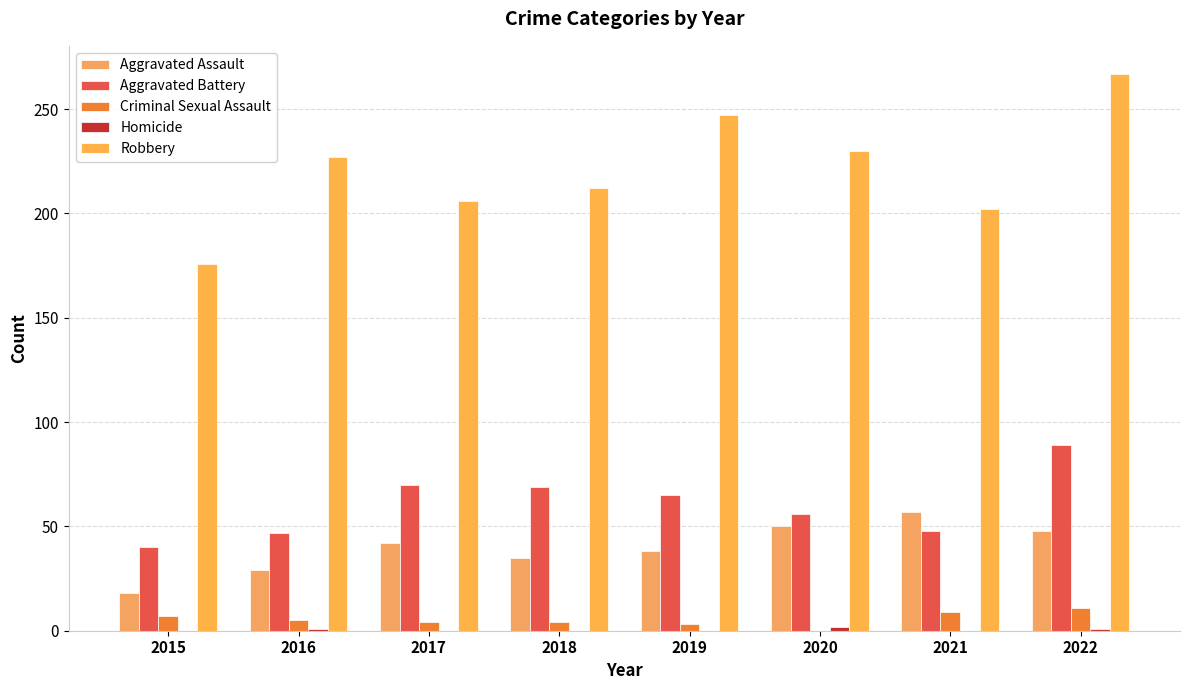

At 2015, list the series in order from largest to smallest.

Robbery, Aggravated Battery, Aggravated Assault, Criminal Sexual Assault, Homicide